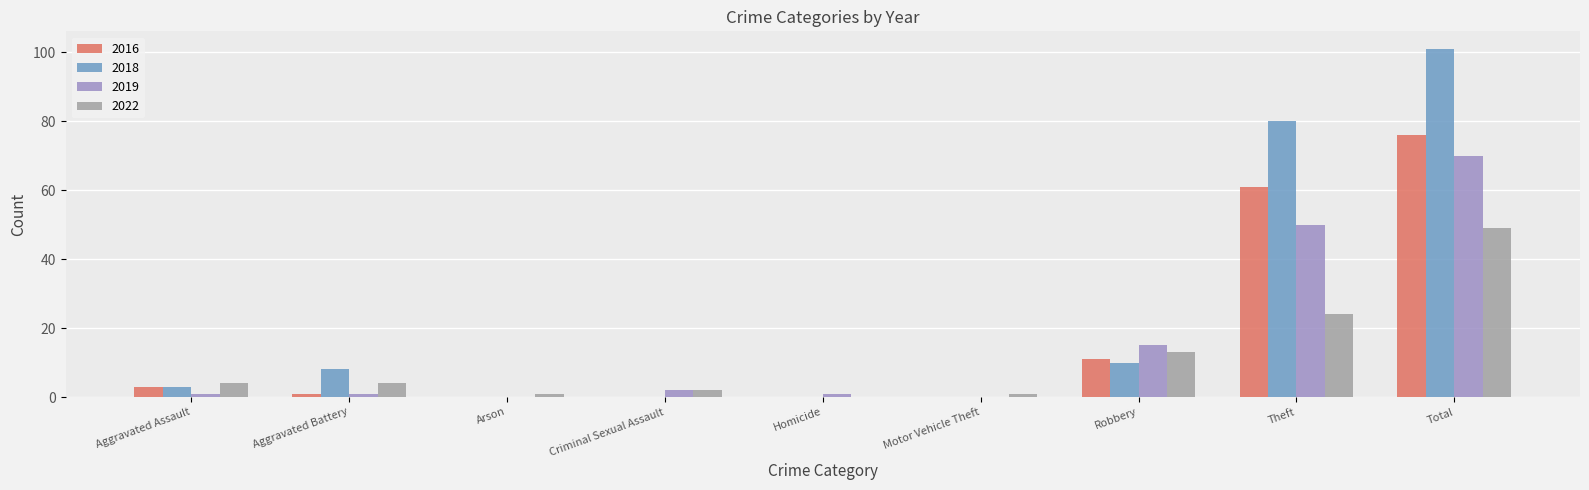

Which series has the largest total across all categories?

2018